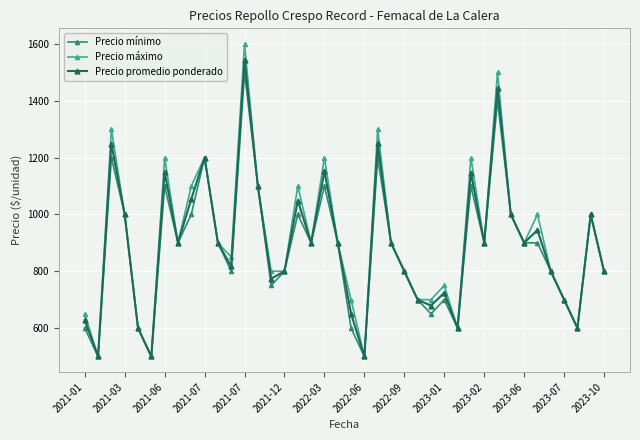

Which series has the widest spread of values?

Precio máximo